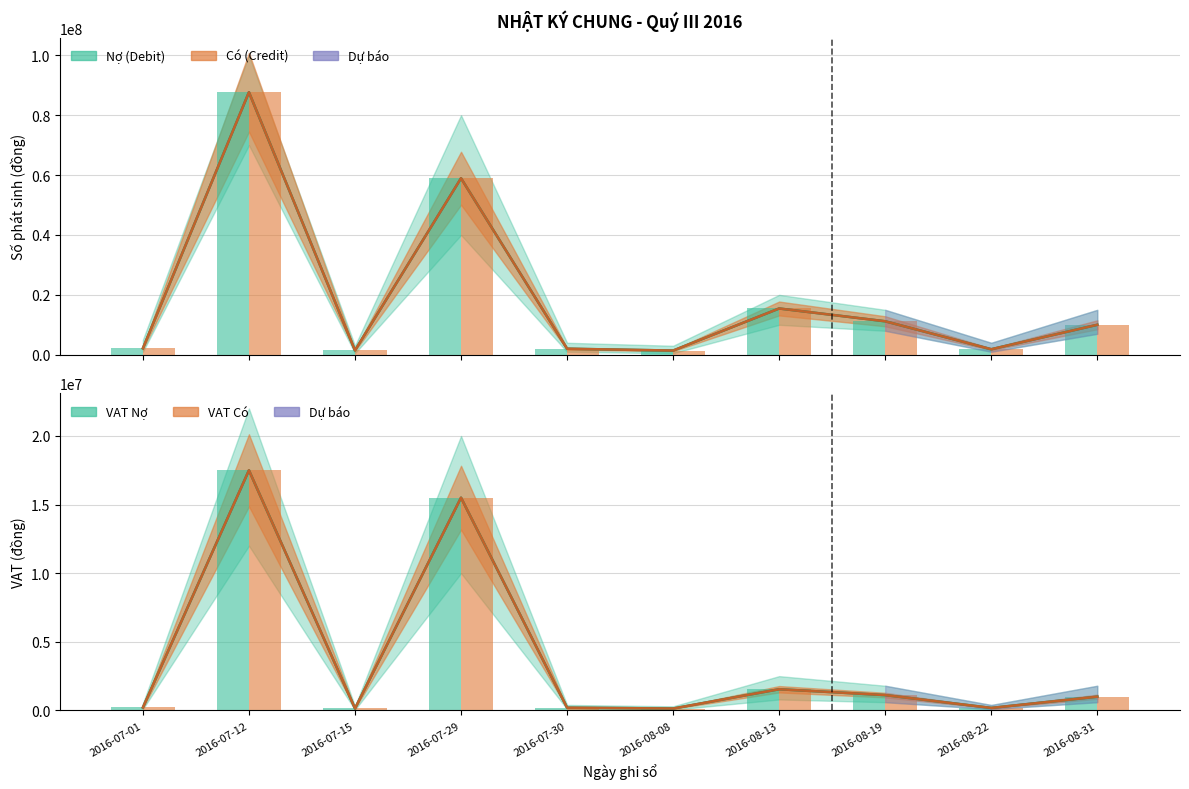

What is the sum of all Nợ (Debit) values?

192121435